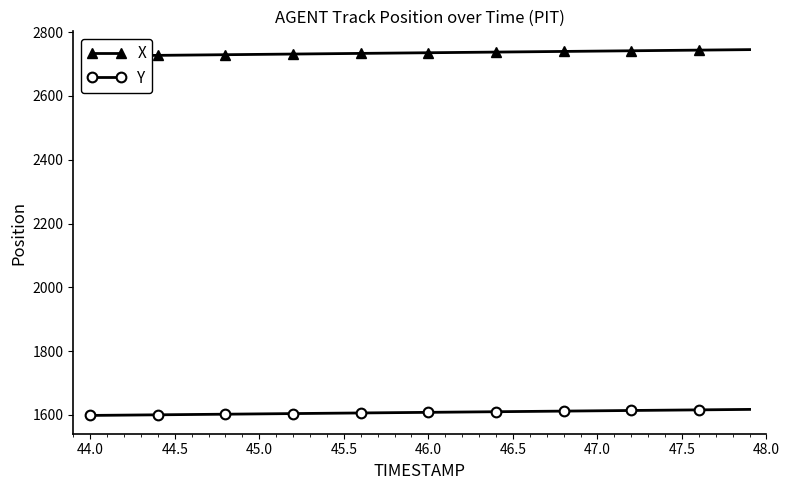

How many data points in X are less than 2735?

20